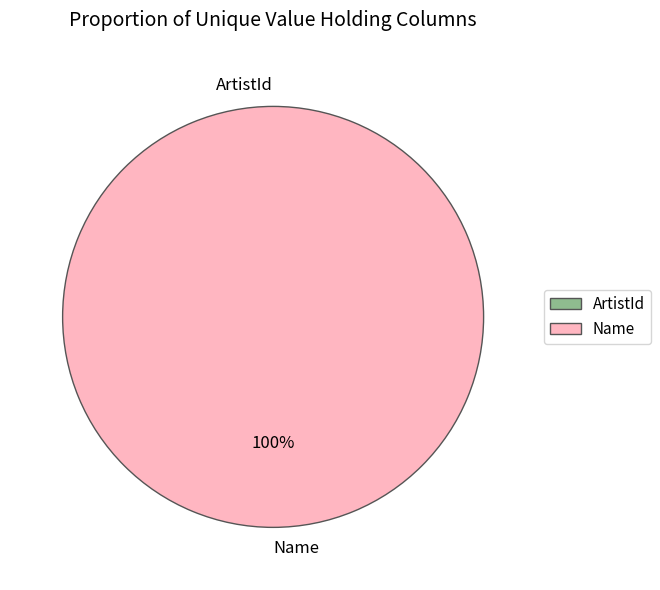

How many segments does this pie chart have?

2